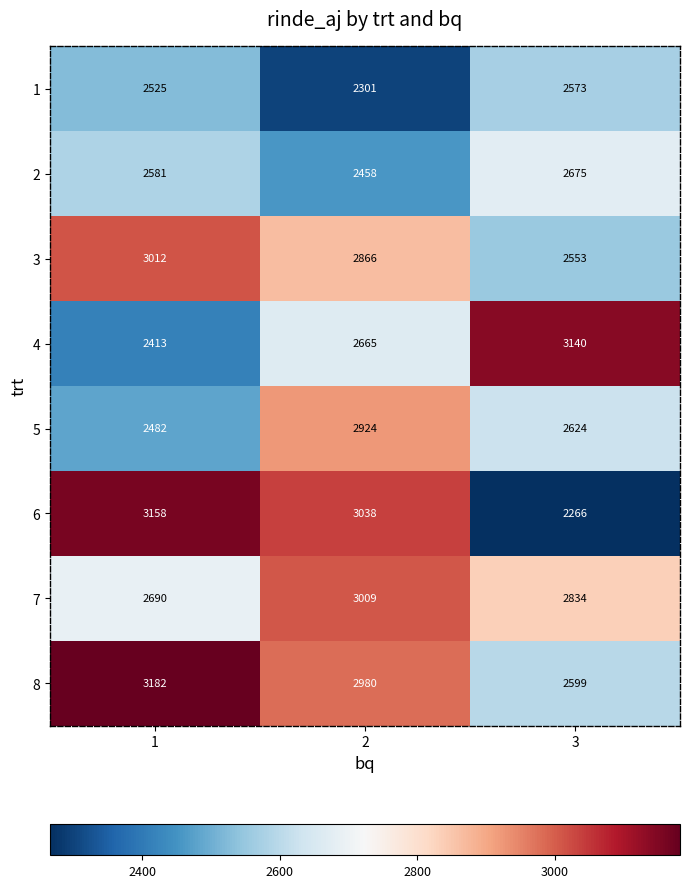

Which label corresponds to the largest value in the chart?

1